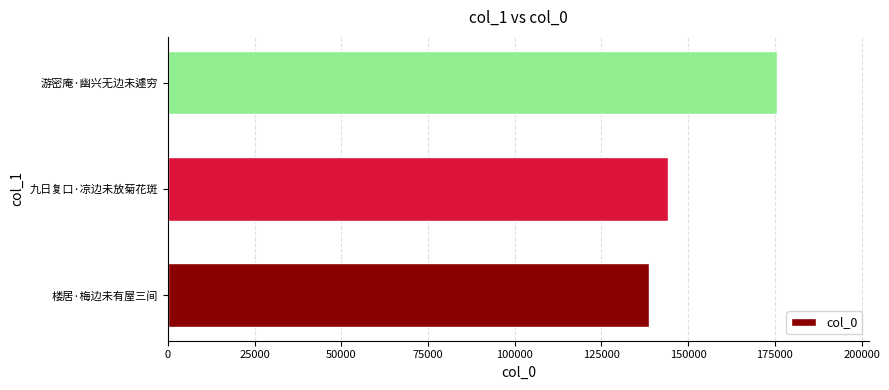

What is the change in value from 楼居·梅边未有屋三间 to 游密庵·幽兴无边未遽穷?

+37142